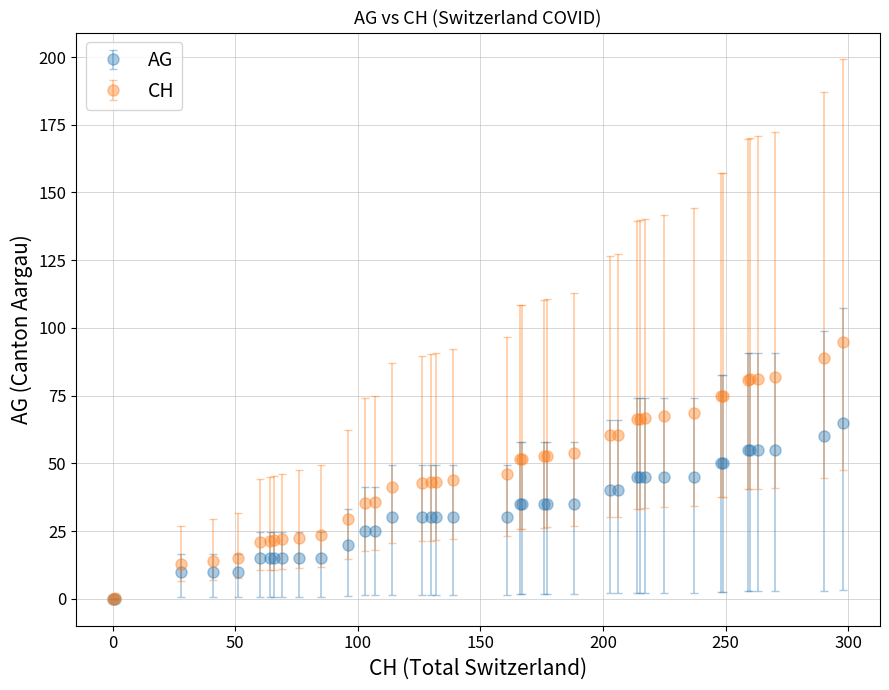

What are all the series names shown in the legend?

AG, CH